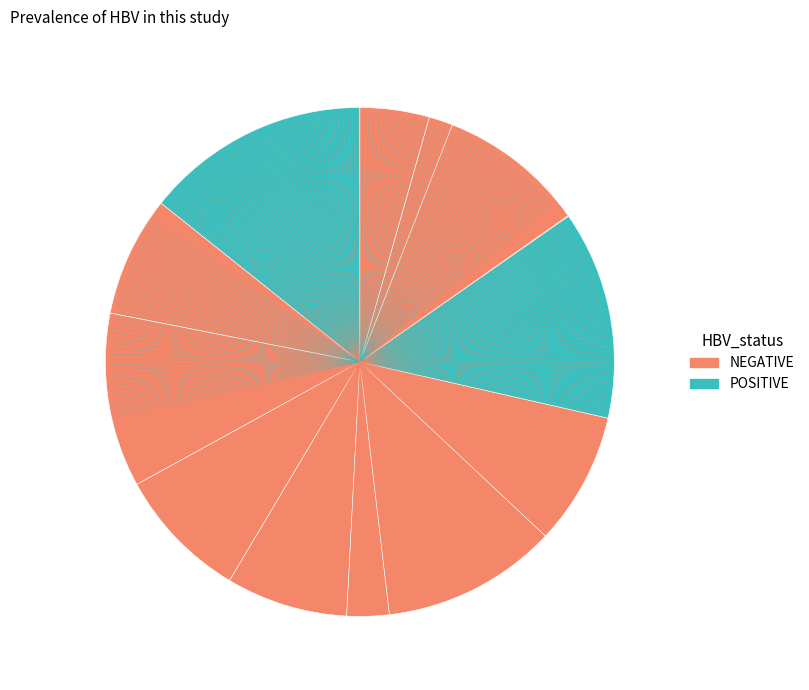

Is there any slice that represents more than half of the pie?

No